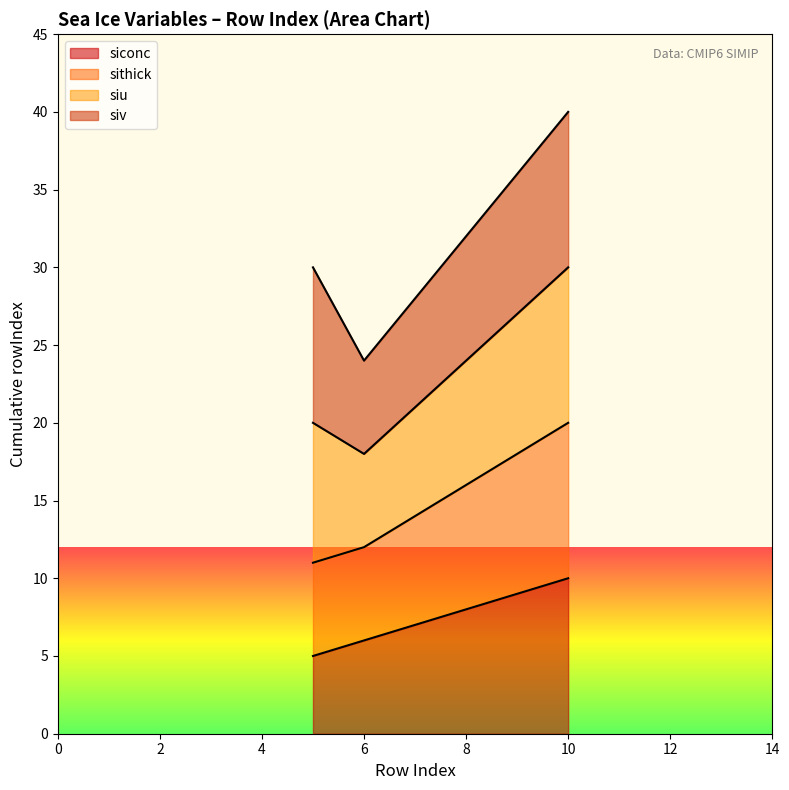

Does the chart have visible grid lines?

No